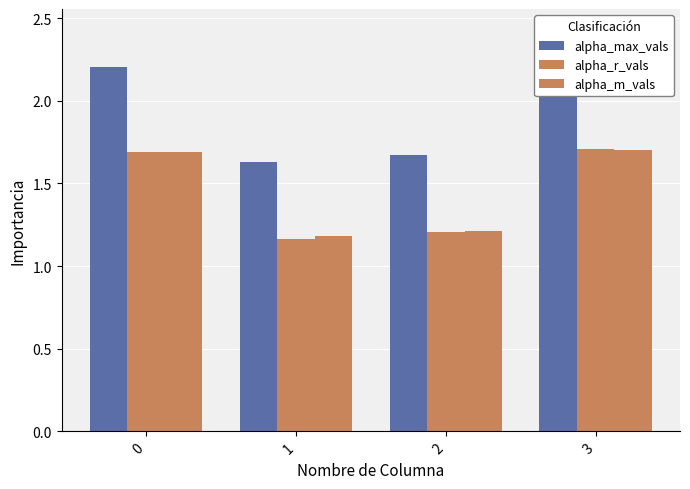

What is the total value across all series at 3?

5.6